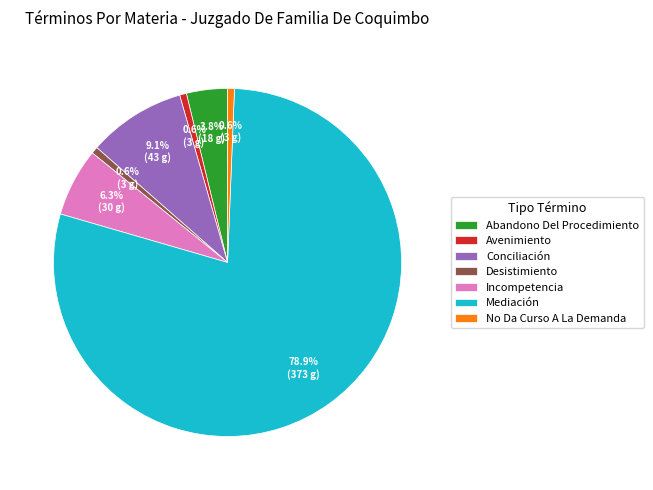

To the nearest percent, what is the combined percentage of No Da Curso A La Demanda and Avenimiento?

1%